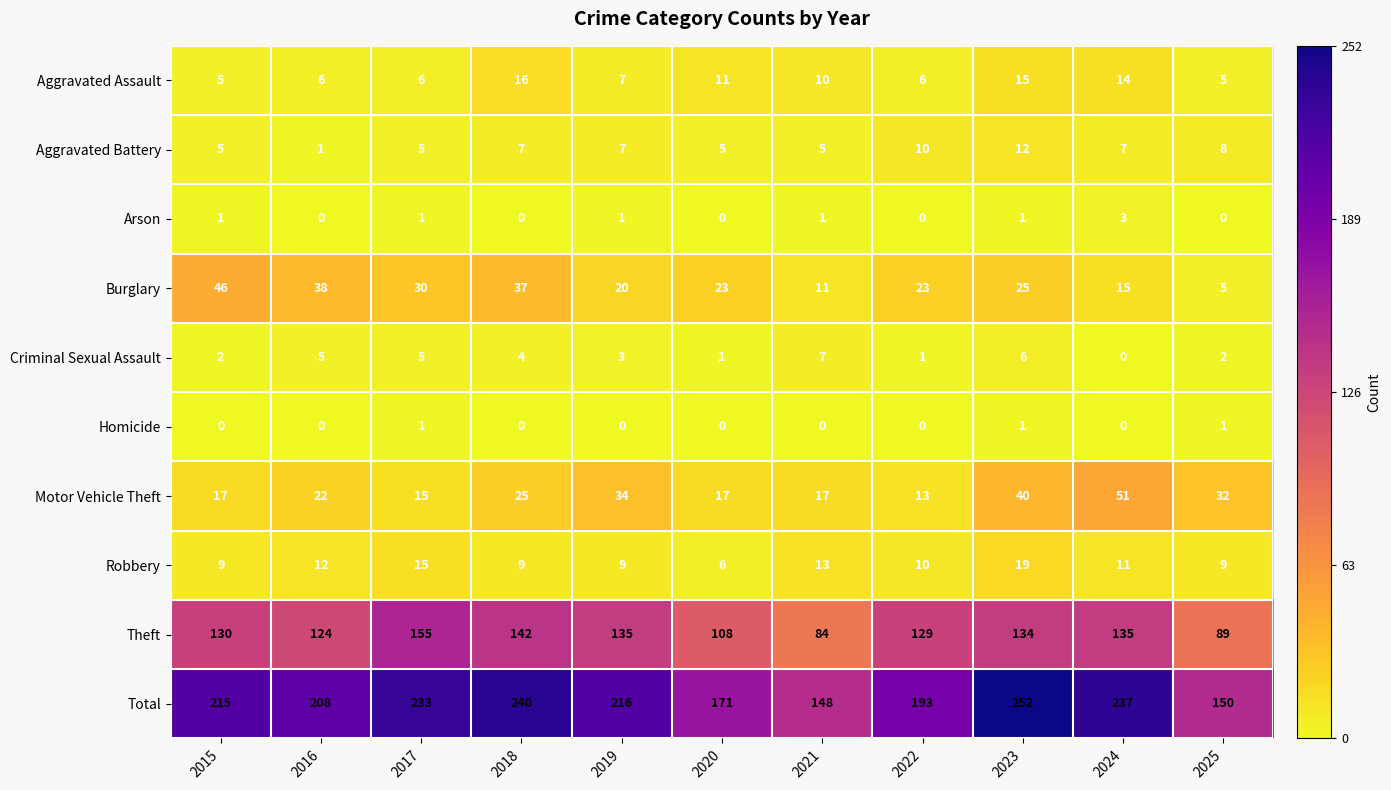

What is the difference between the highest and lowest values at 2024?

237